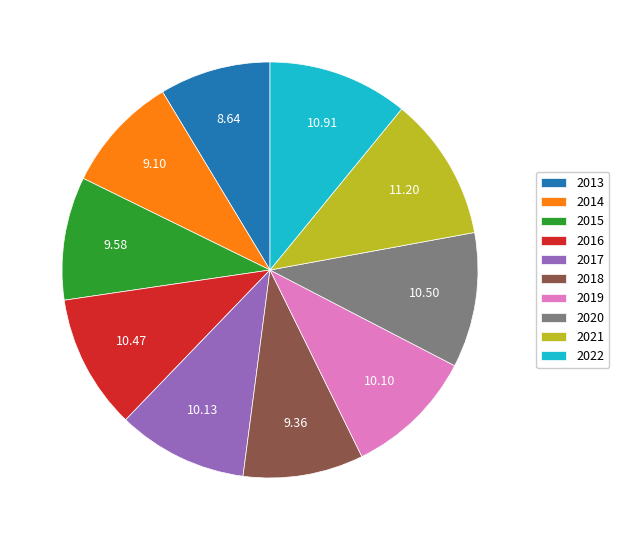

Does 2014 represent more than half of the total?

No